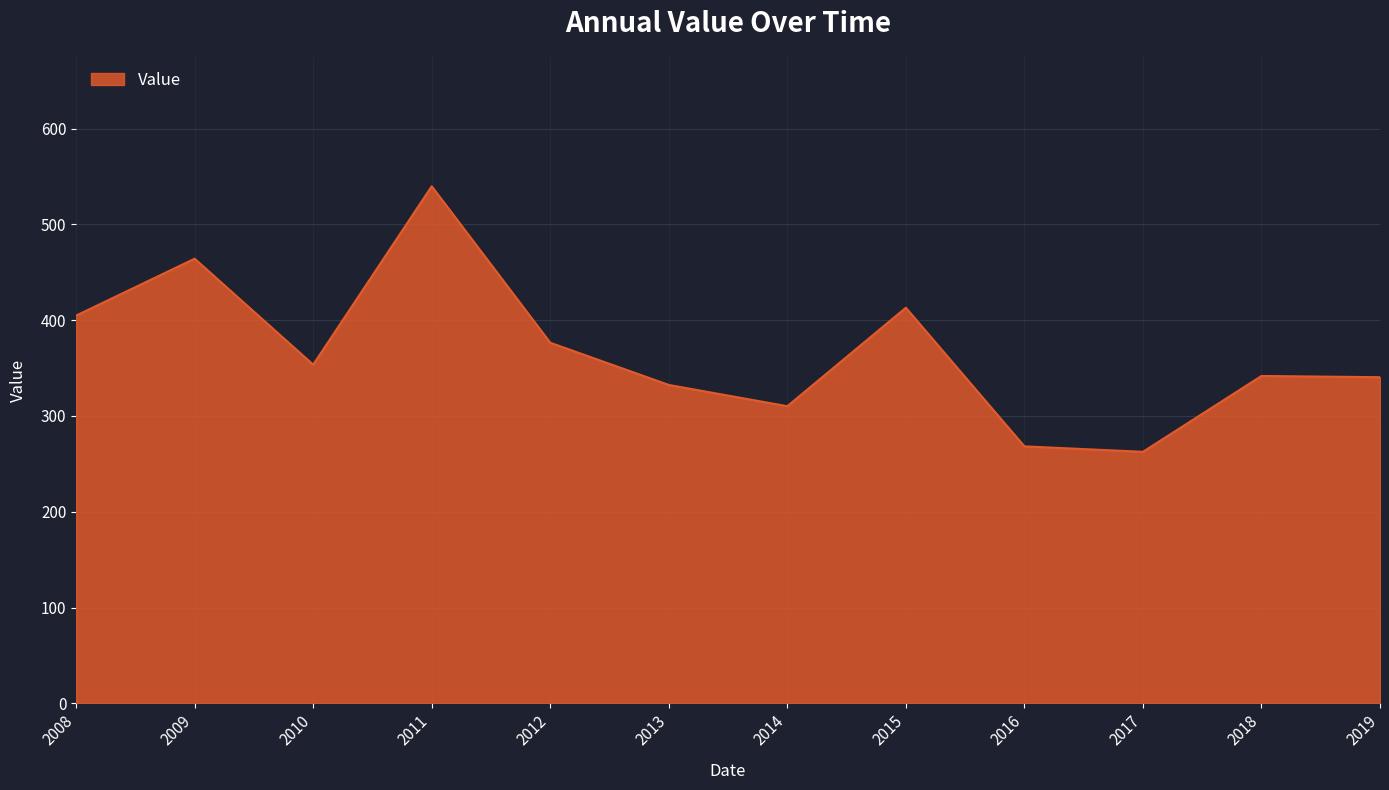

What is the ratio of the value at 2008 to the value at 2016?

1.5